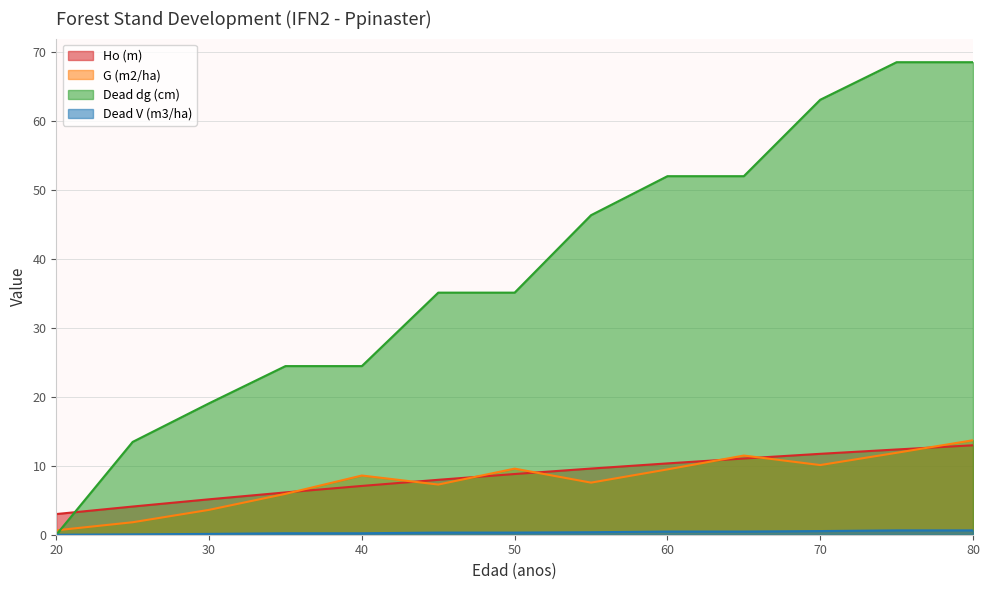

The Ho (m) series shows 9.6 at 55. True or false?

True